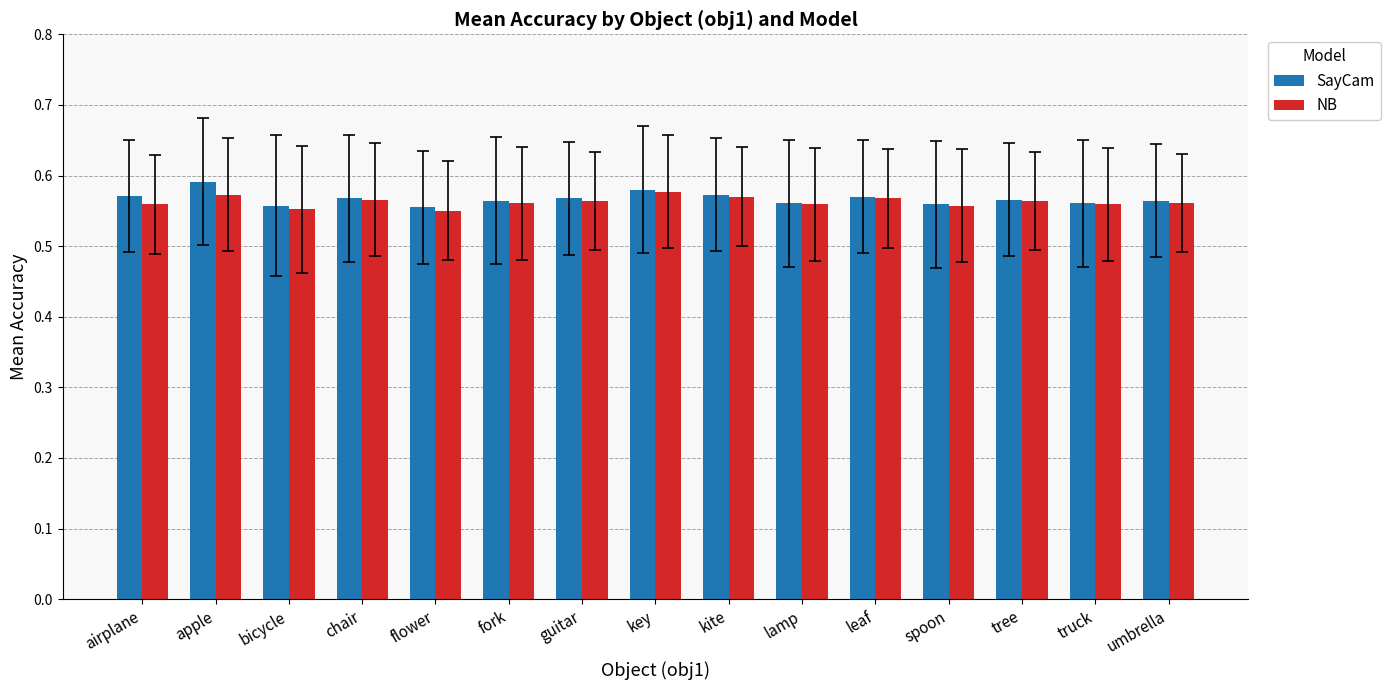

How many SayCam values are between 0 and 1?

15